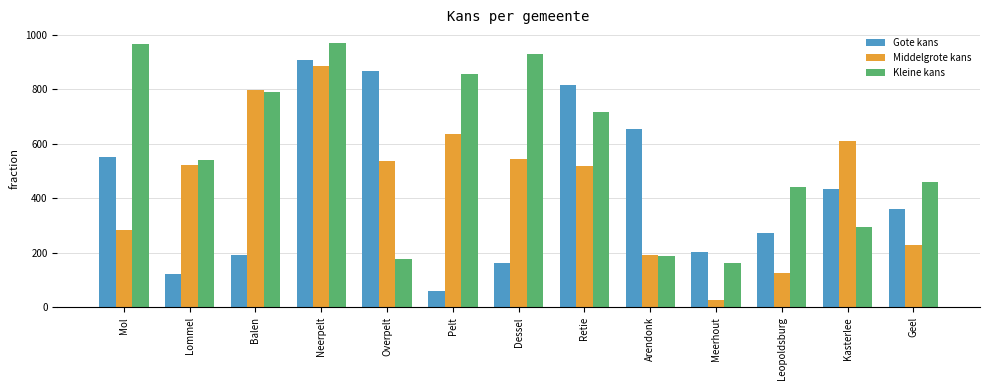

At which label is Gote kans closest to 484?

Kasterlee